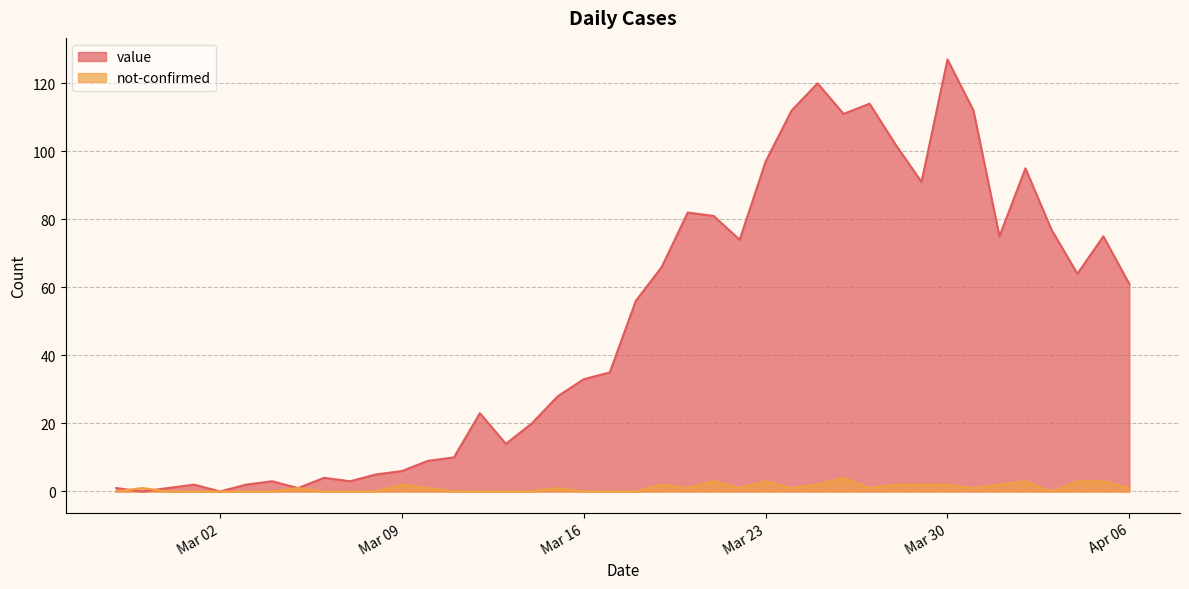

Rank the series at 2020-04-05 from highest to lowest value.

value, not-confirmed